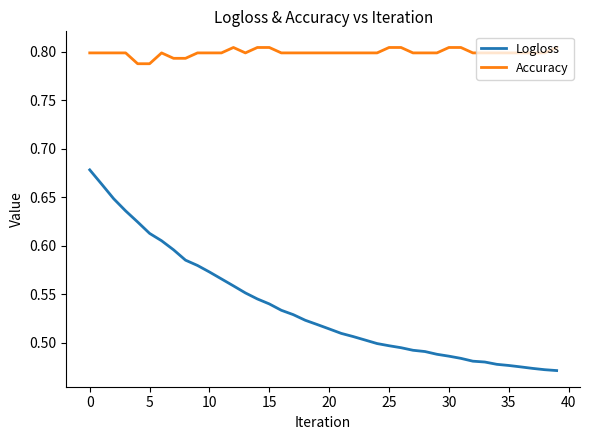

Which series has the largest total across all categories?

Accuracy